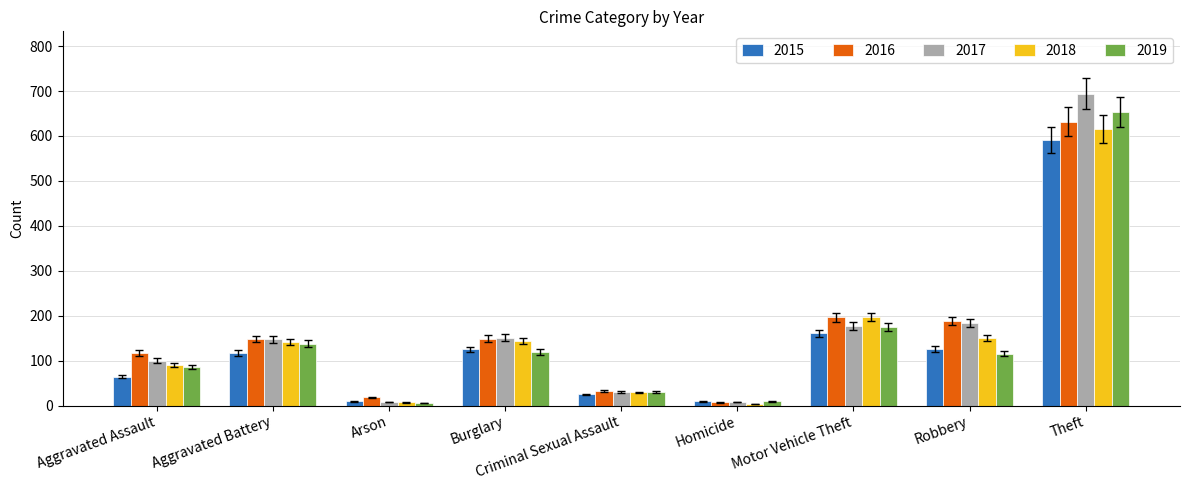

The 2016 series shows 251 at Burglary. True or false?

False